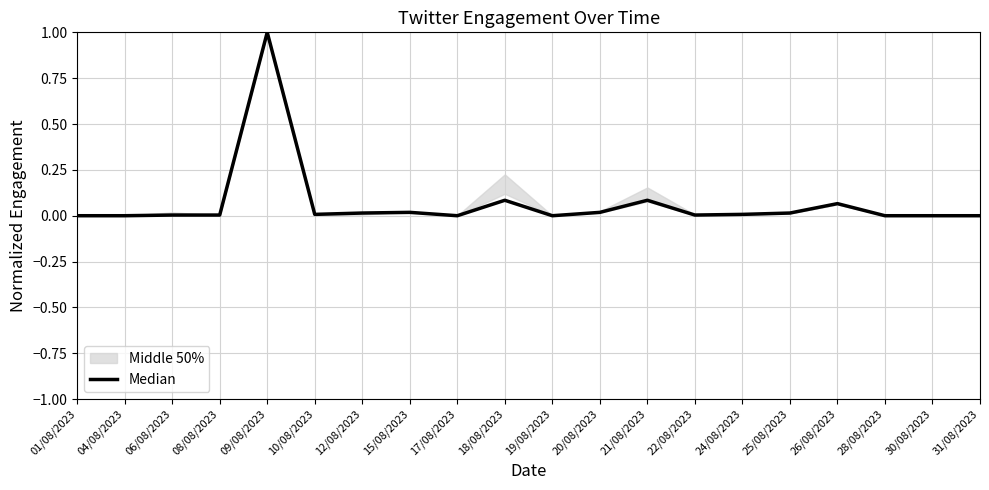

Reading left to right, what are all the values shown in this chart?

01/08/2023=0.0	04/08/2023=0.0	06/08/2023=0.0	08/08/2023=0.0	09/08/2023=1.0	10/08/2023=0.0	12/08/2023=0.0	15/08/2023=0.0	17/08/2023=0.0	18/08/2023=0.1	19/08/2023=0.0	20/08/2023=0.0	21/08/2023=0.1	22/08/2023=0.0	24/08/2023=0.0	25/08/2023=0.0	26/08/2023=0.1	28/08/2023=0.0	30/08/2023=0.0	31/08/2023=0.0